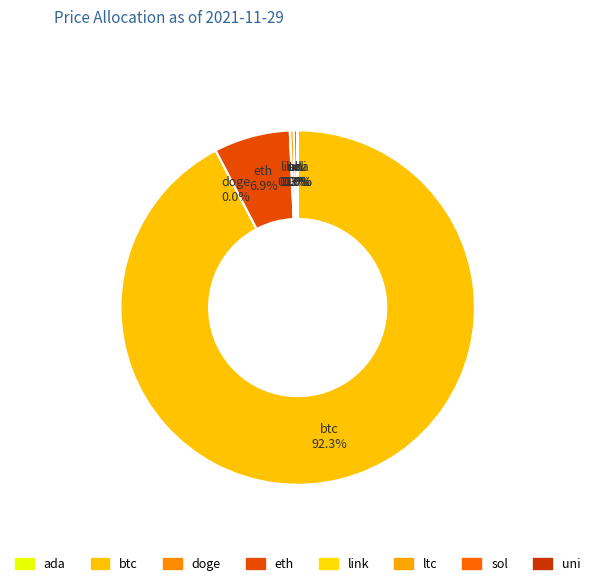

Is there any slice that represents more than half of the pie?

Yes